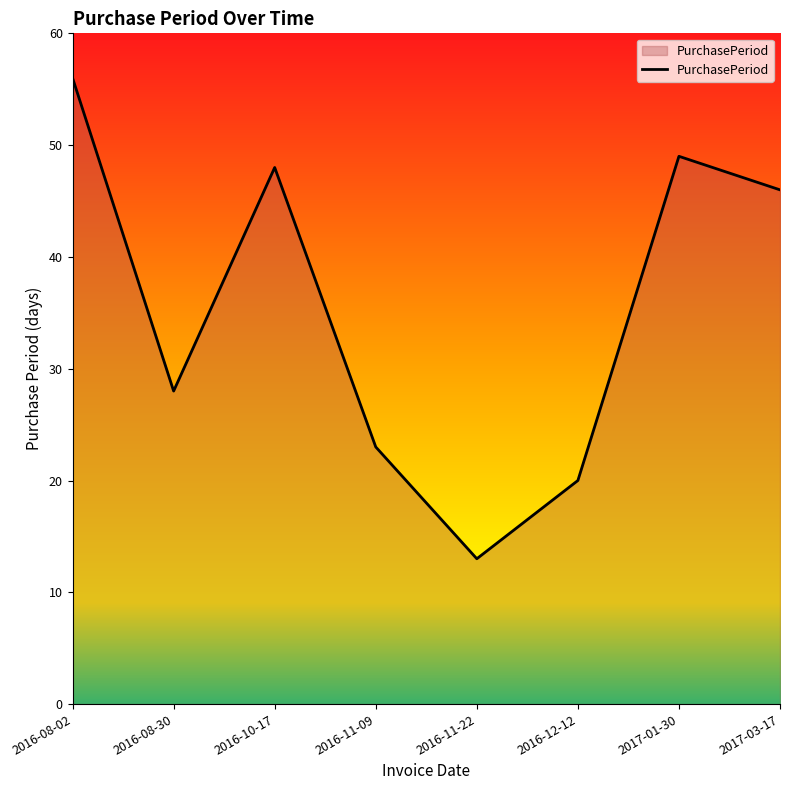

True or false: the data has more than 2 interior local peaks.

False